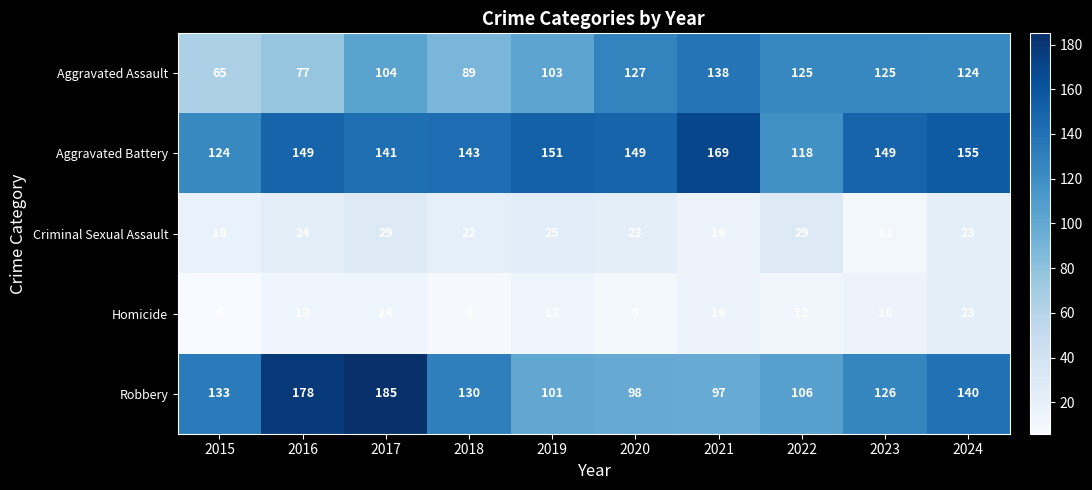

Count the number of categories in the chart.

10